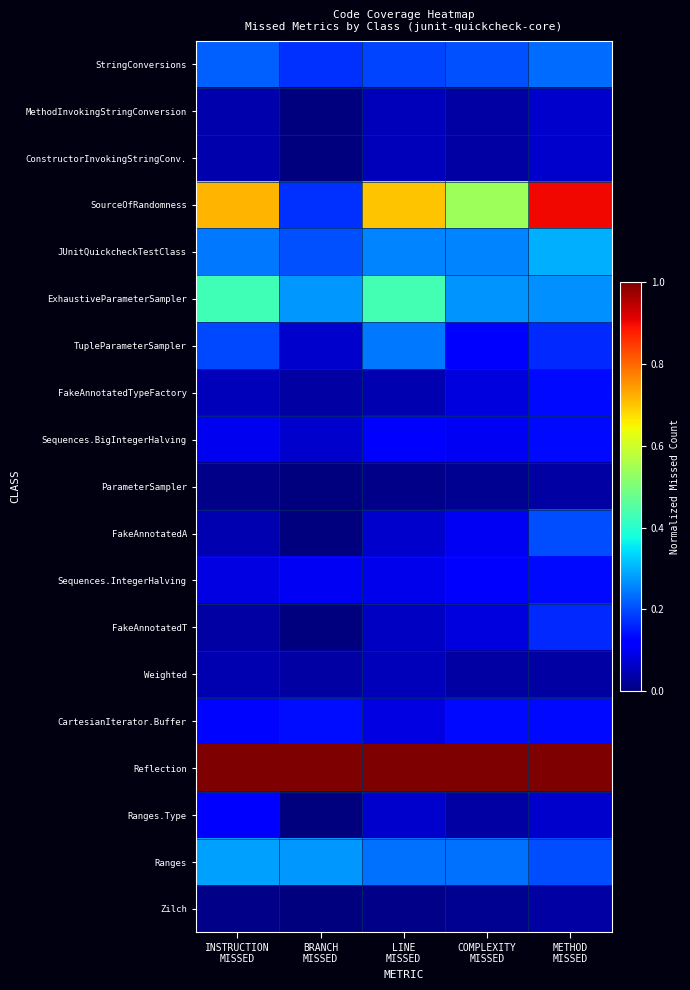

At which category is the sum across all series the highest?

METHOD
MISSED